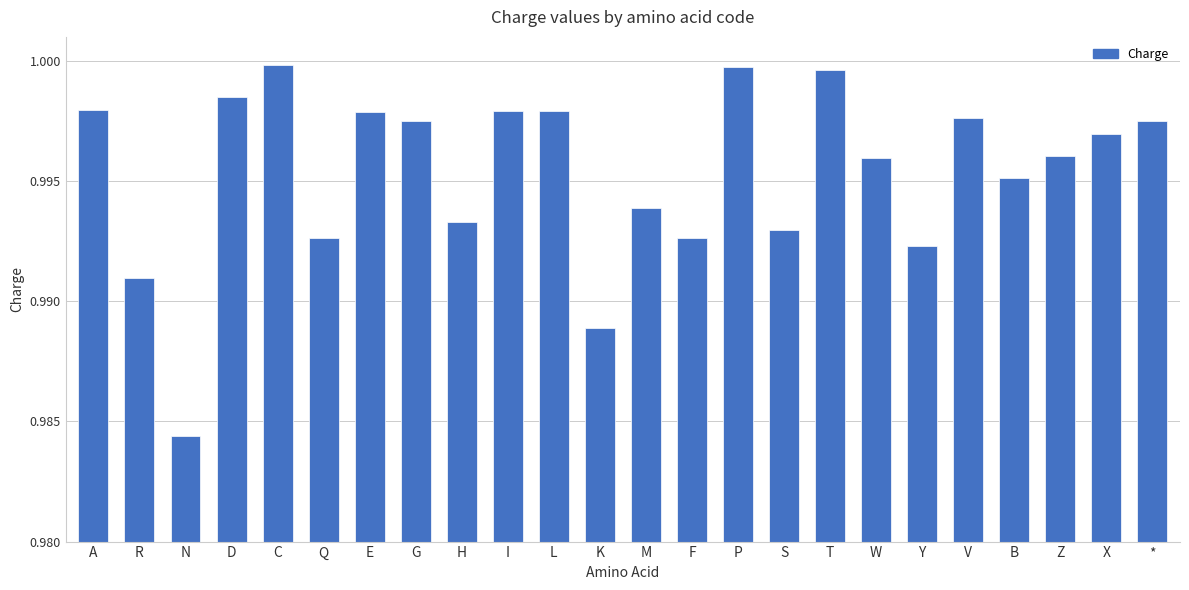

What position from the left is X?

23